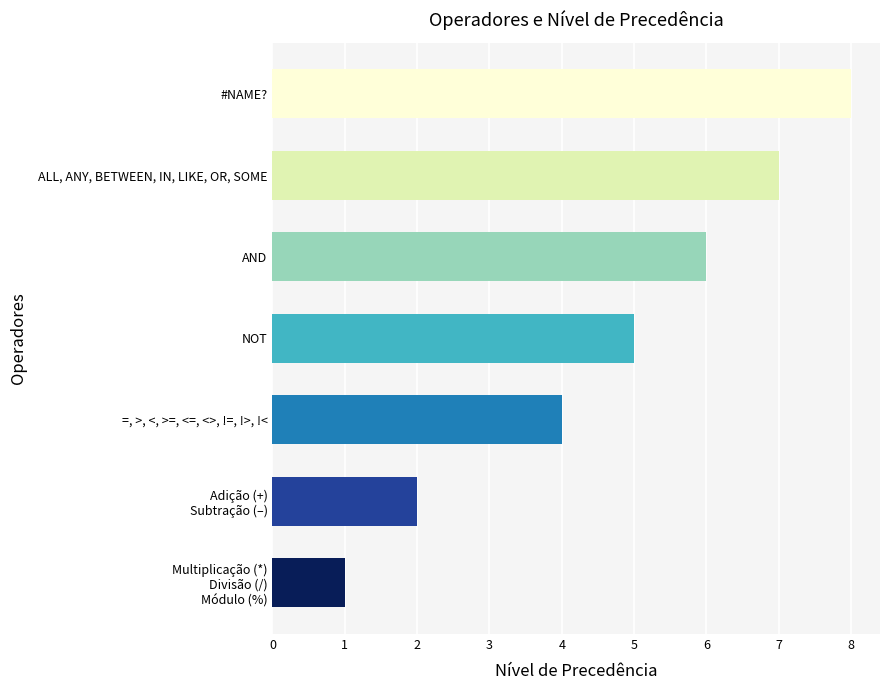

What value does the data have at #NAME??

8